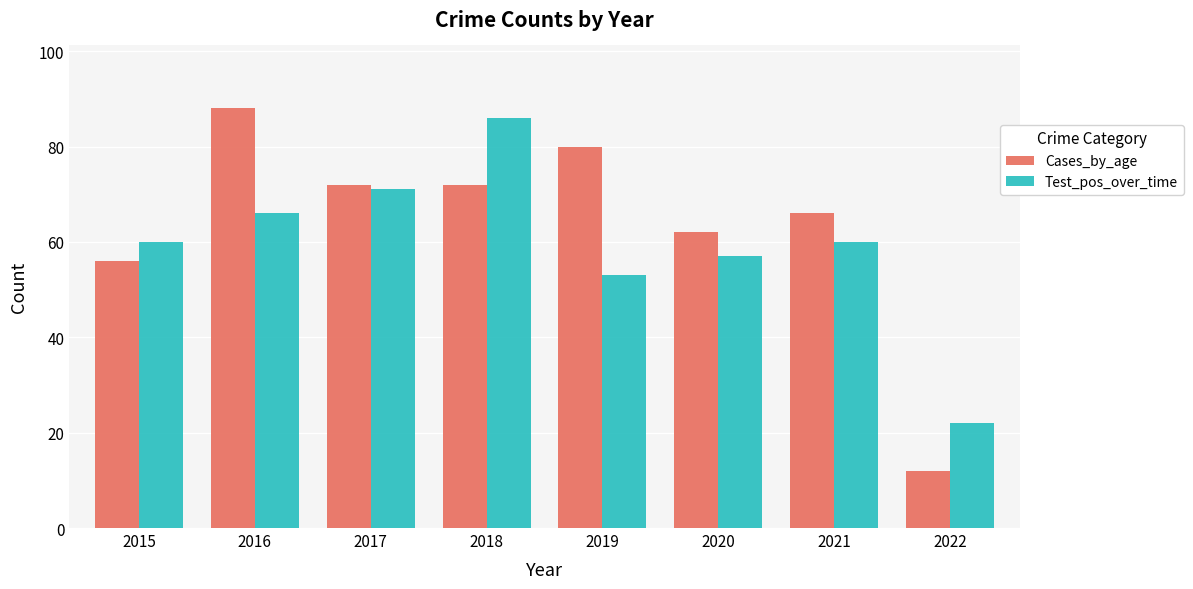

Count the number of data series in this chart.

2